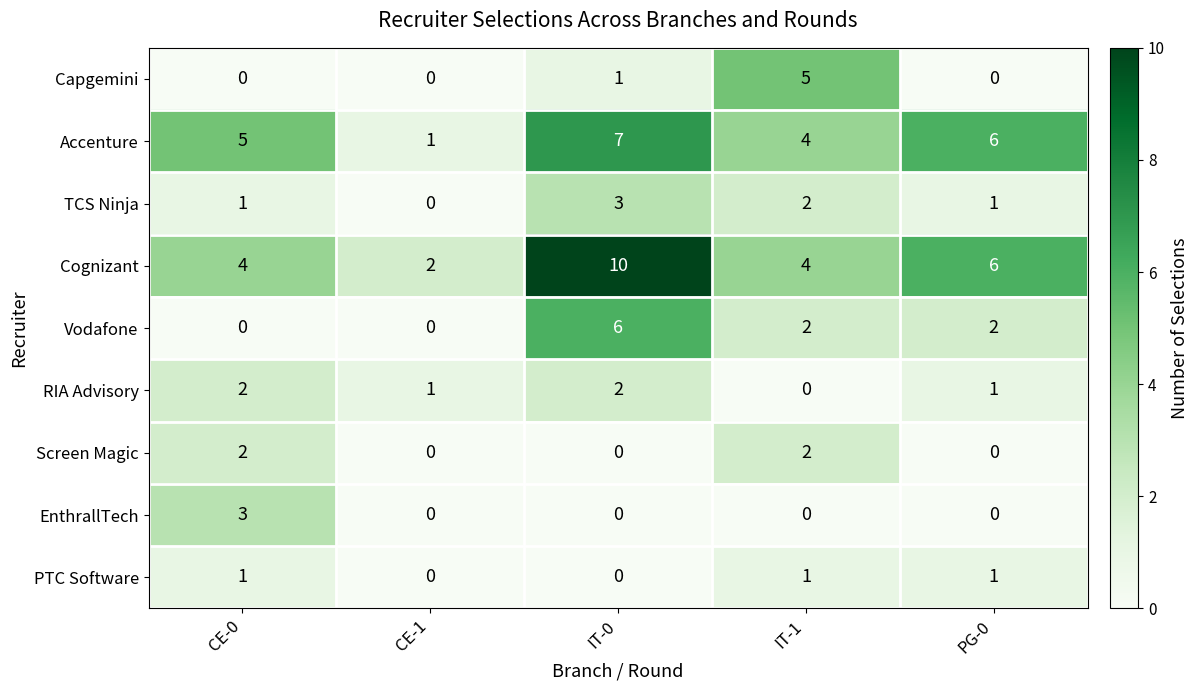

True or false: Capgemini has a value of -3 at CE-0.

False